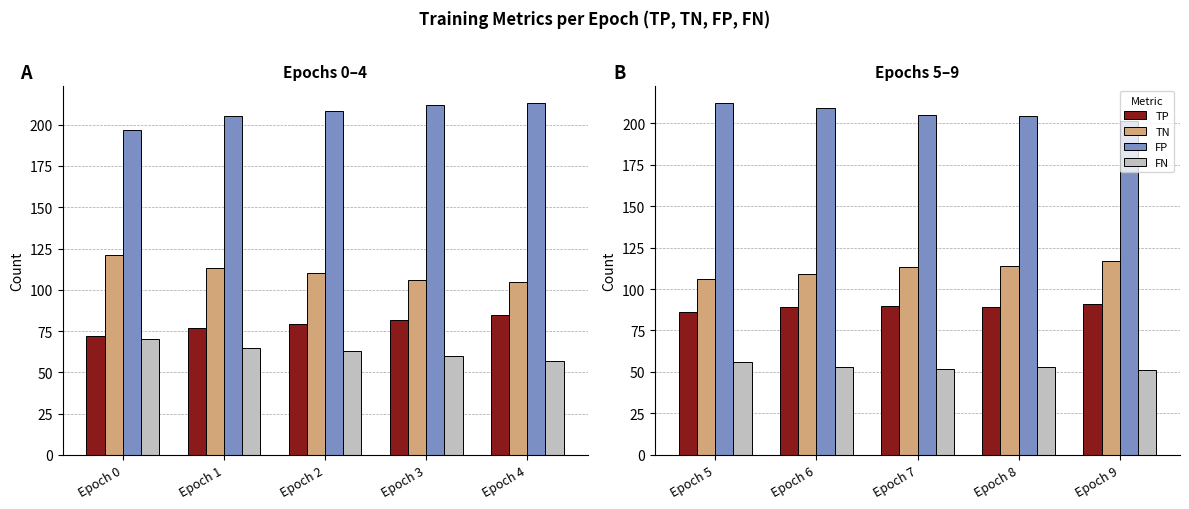

What is the highest value of the TP series?

91